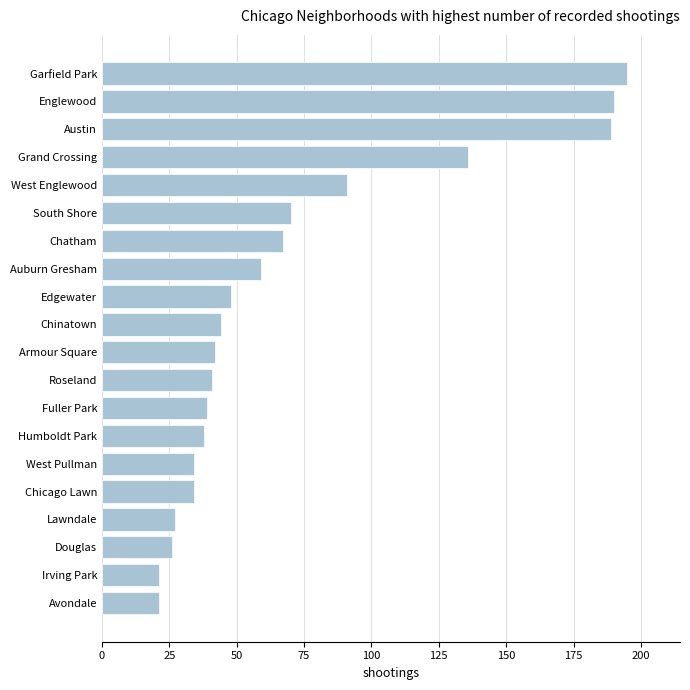

What is the sum of the values at Fuller Park and Humboldt Park?

77